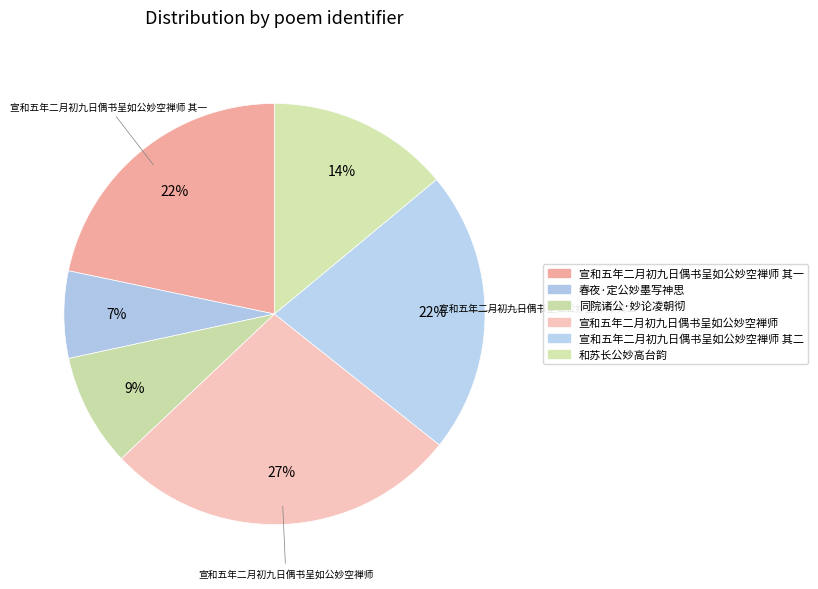

Rank the categories by value from highest to lowest.

宣和五年二月初九日偶书呈如公妙空禅师, 宣和五年二月初九日偶书呈如公妙空禅师 其二, 宣和五年二月初九日偶书呈如公妙空禅师 其一, 和苏长公妙高台韵, 同院诸公·妙论凌朝彻, 春夜·定公妙墨写神思